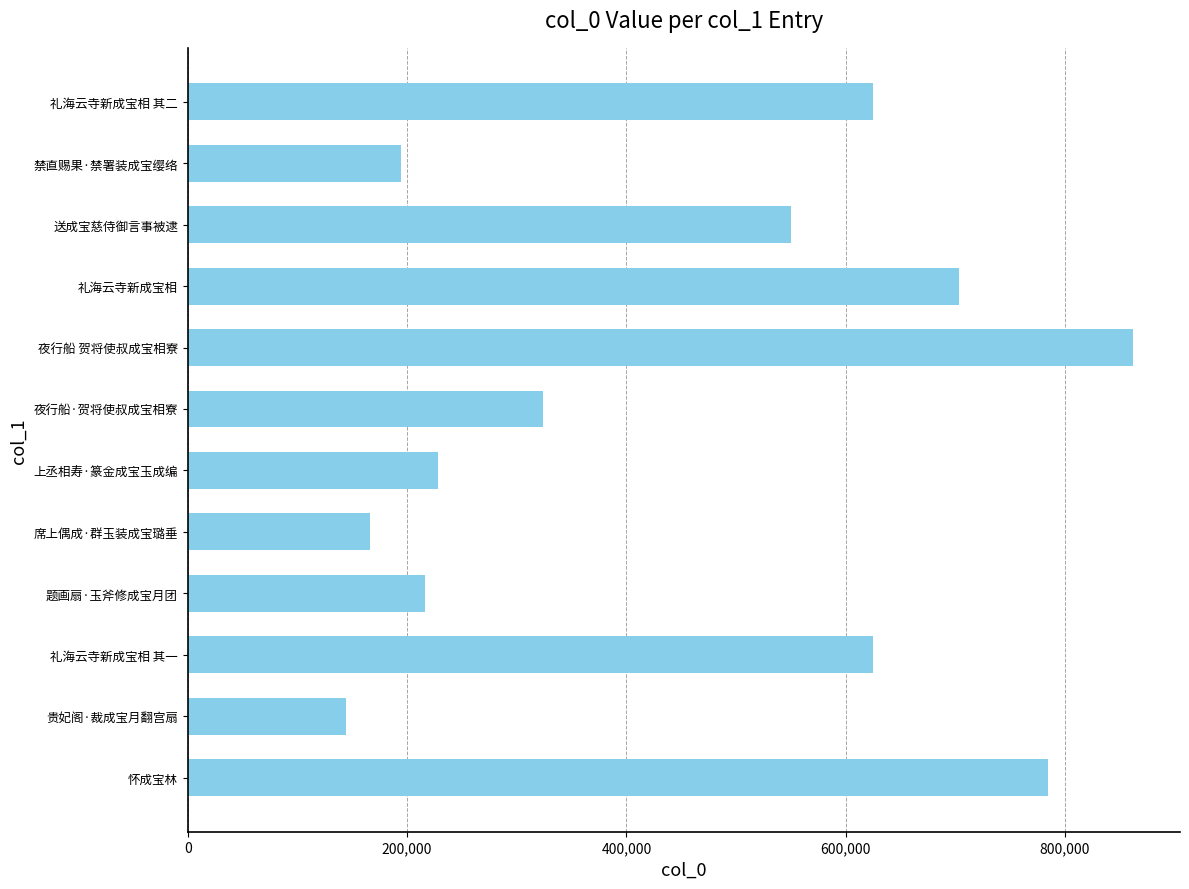

What is the difference between the maximum and minimum values?

717371